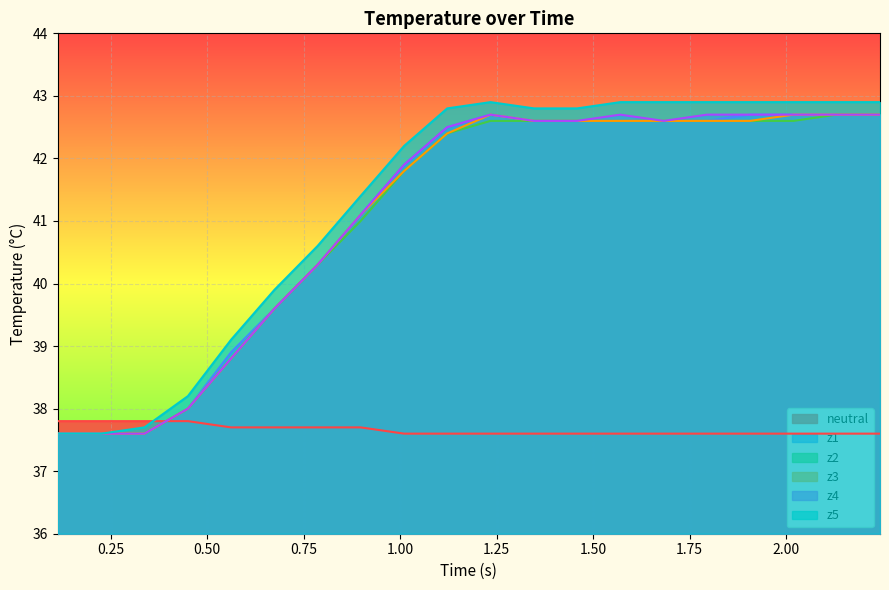

What is the minimum value shown in the chart?

37.6